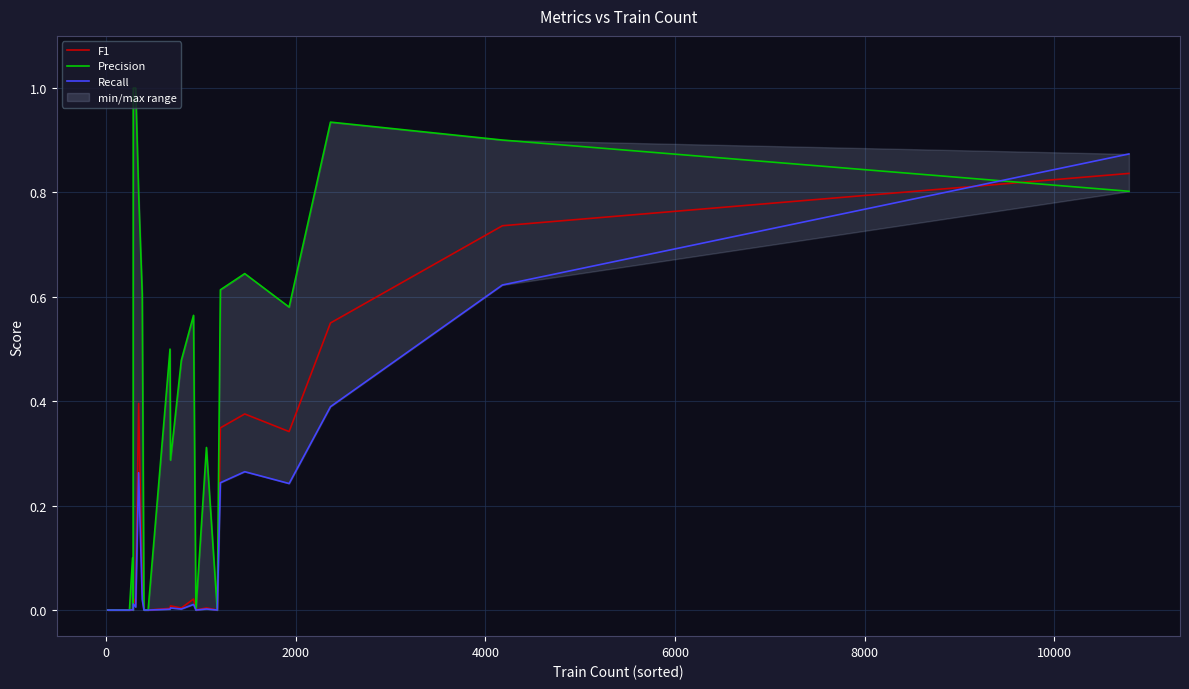

Is this an area chart (filled region under the line)?

No